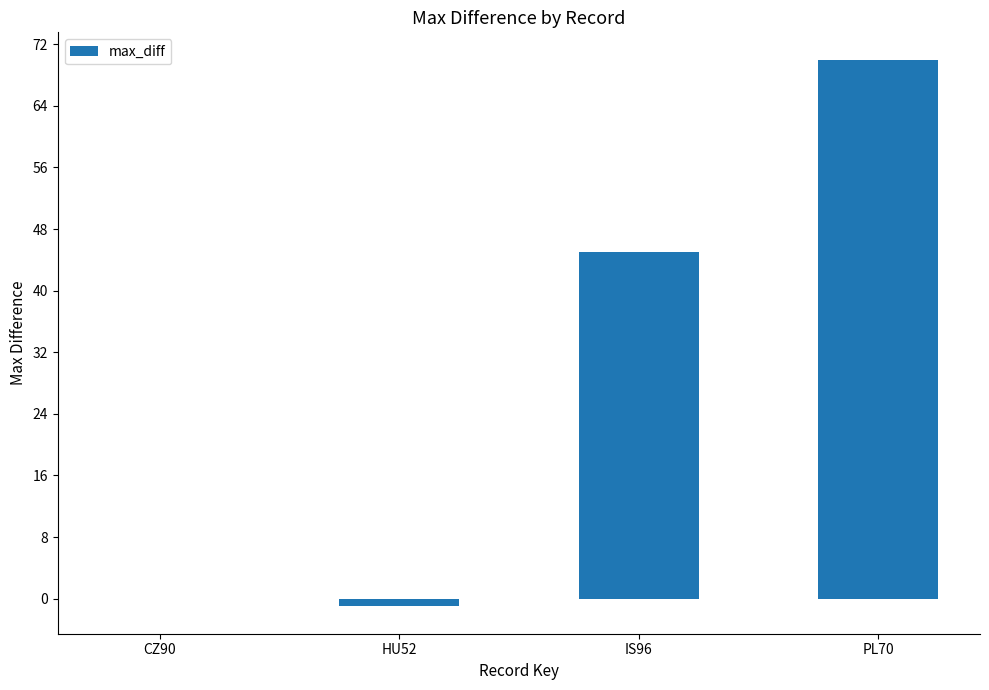

The chart shows a value of 19.9 at PL70. True or false?

False